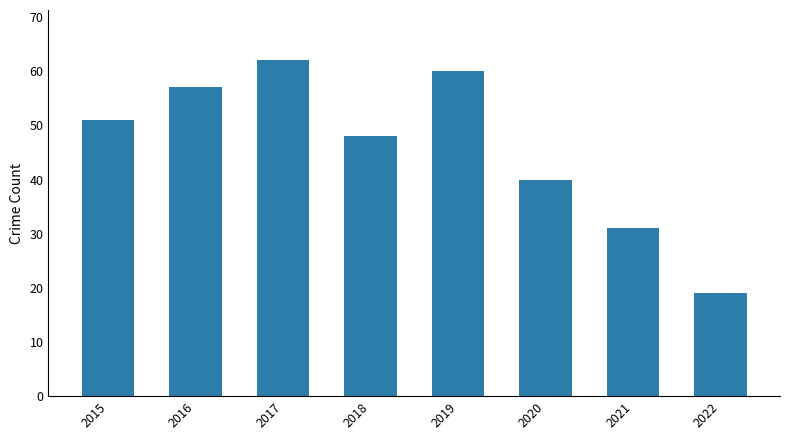

Reading left to right, what are all the values shown in this chart?

2015=51	2016=57	2017=62	2018=48	2019=60	2020=40	2021=31	2022=19